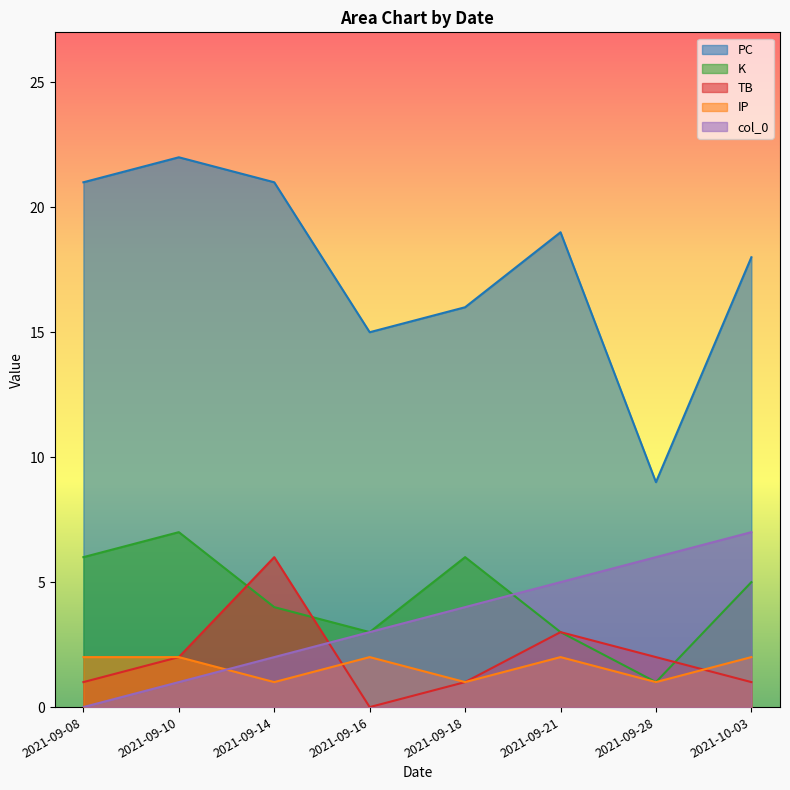

Between 2021-09-08 and 2021-09-18, which series saw the biggest shift?

PC